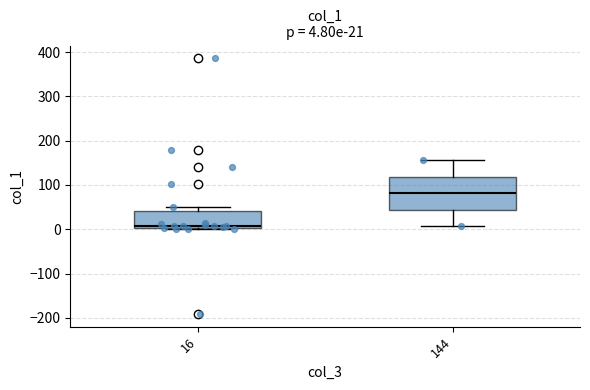

Which box has the highest median line?

144